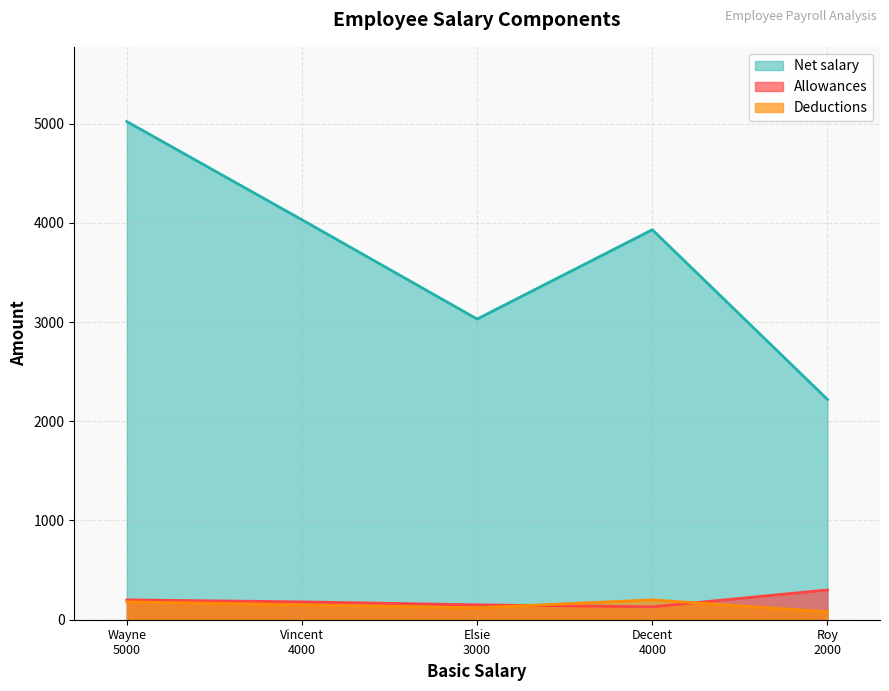

Which series has the largest total across all categories?

Net salary